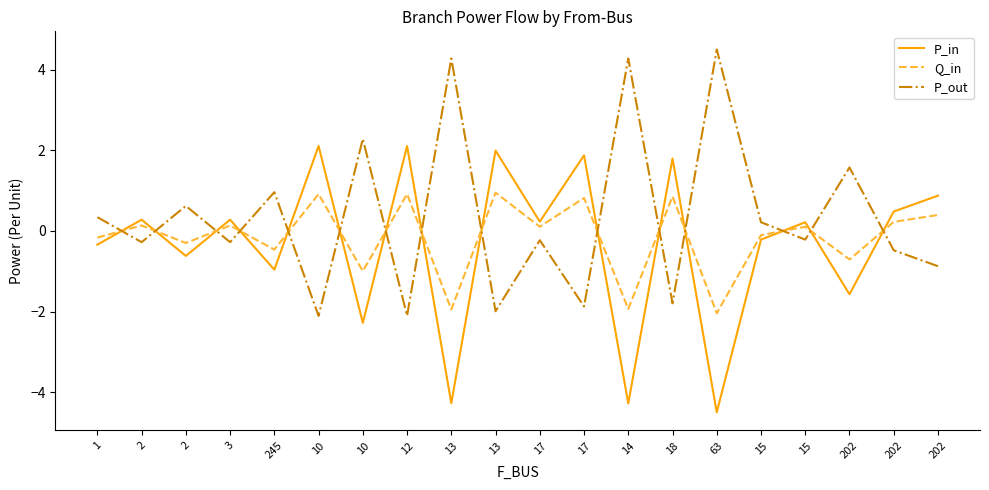

Count the number of data series in this chart.

3